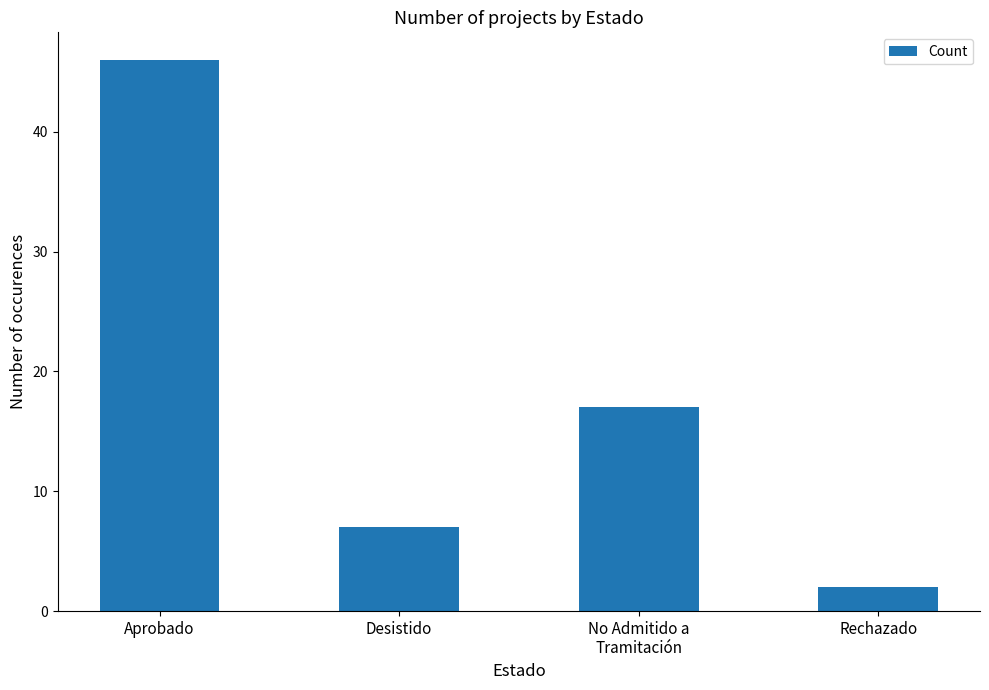

Between Desistido and Rechazado, which is larger?

Desistido